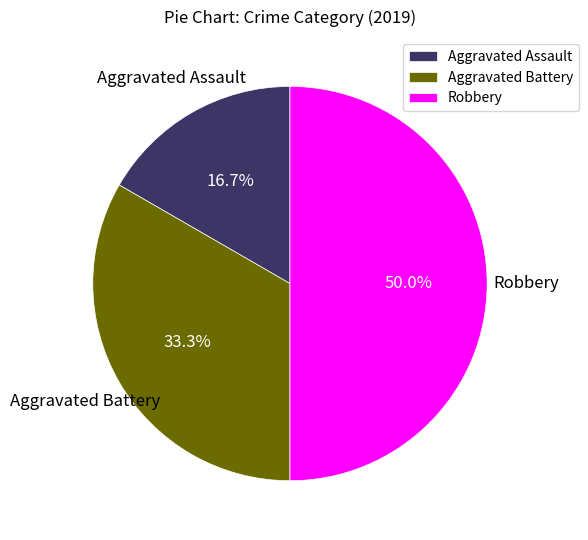

Between Aggravated Battery and Aggravated Assault, which is larger?

Aggravated Battery